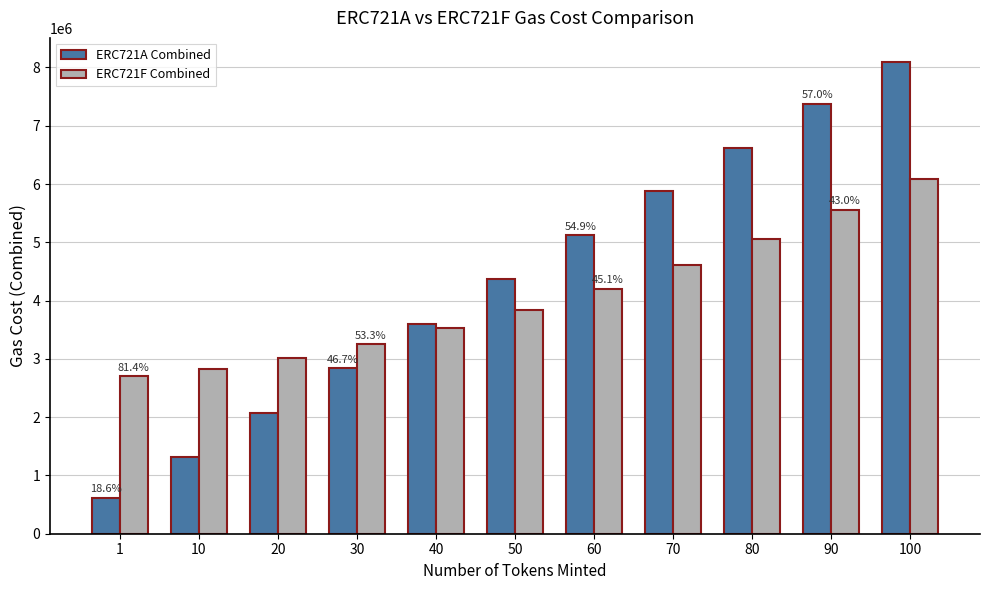

What is the maximum value for ERC721F Combined?

6088612